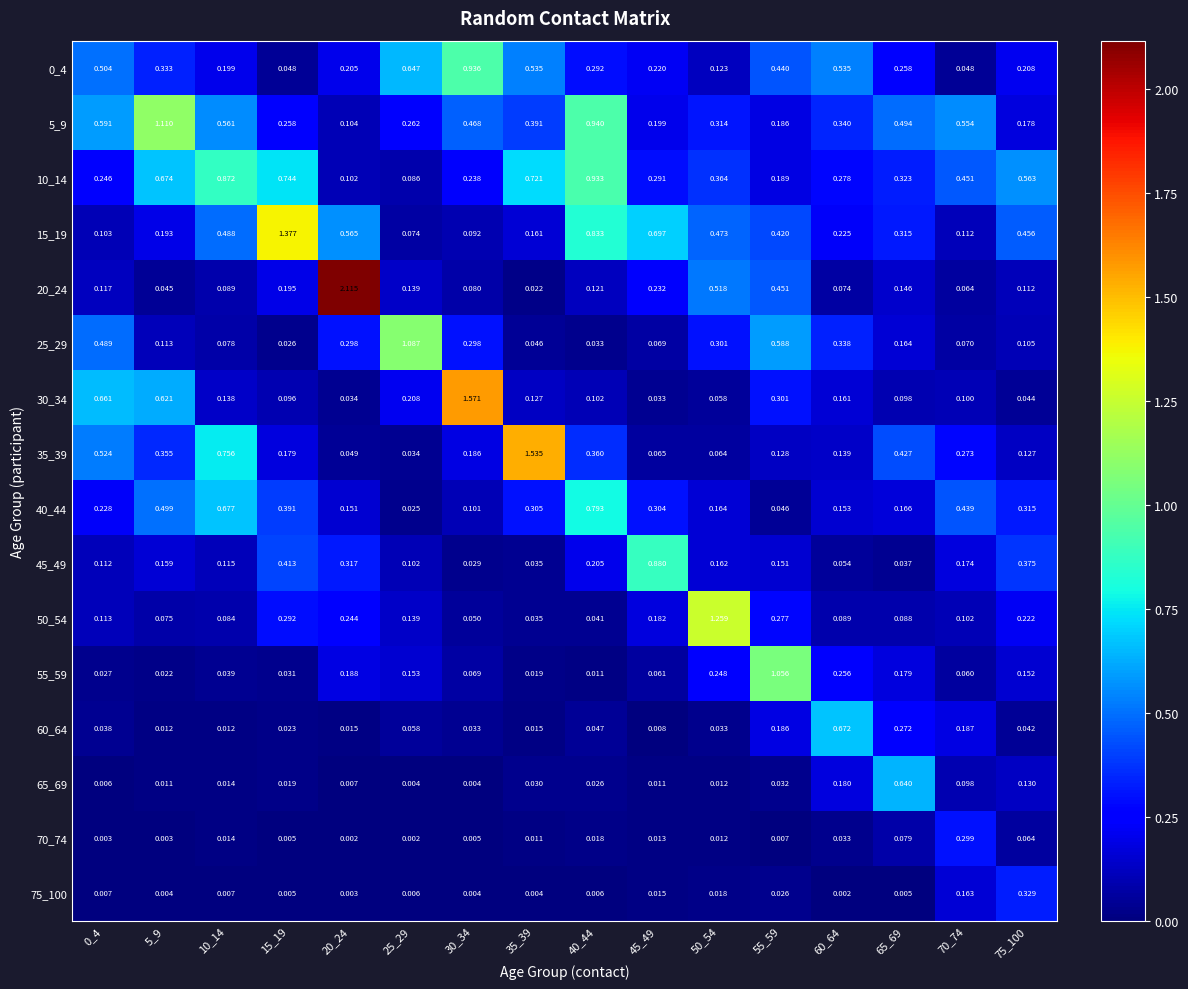

Is the value of 10_14 at 5_9 greater than the value of 15_19 at 50_54?

Yes